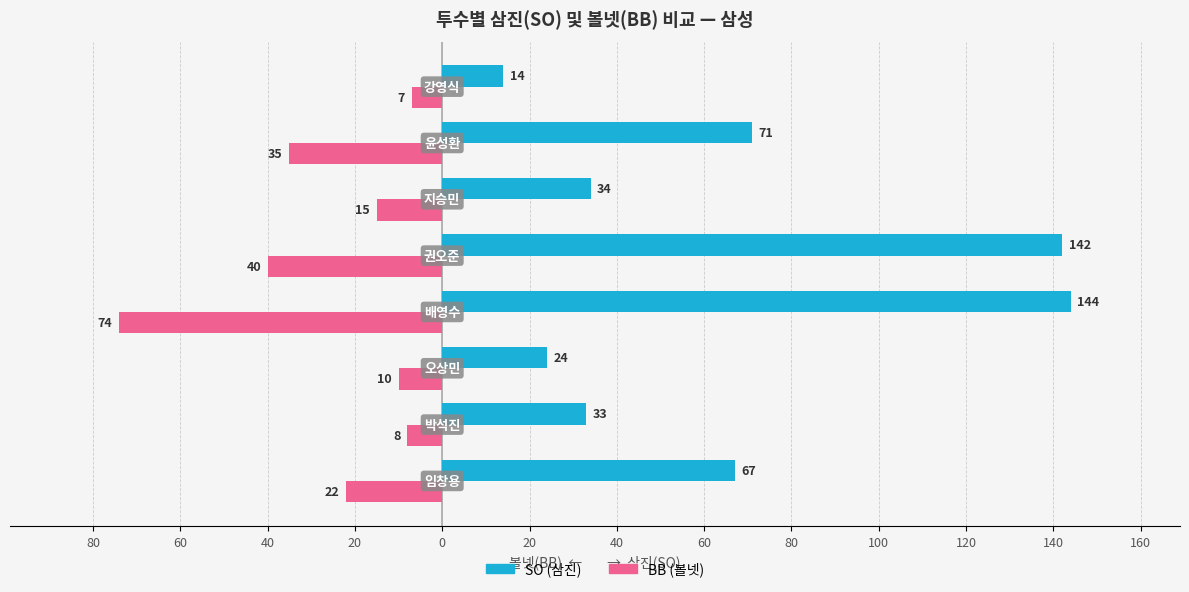

What are all the series names shown in the legend?

SO (삼진), BB (볼넷)